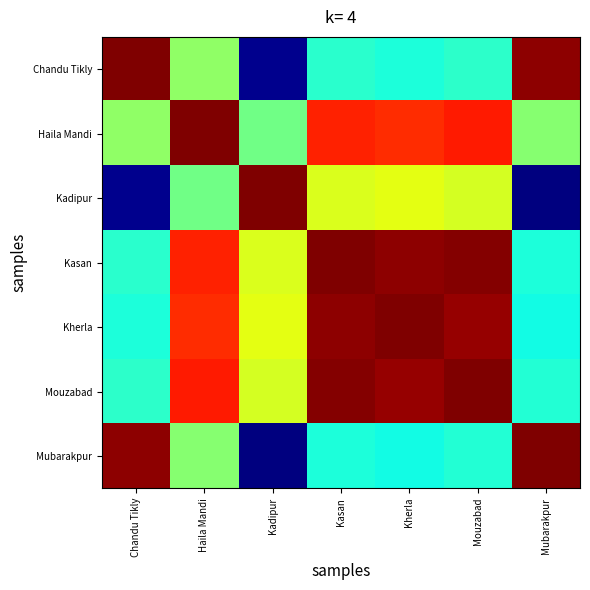

Which series changed the most between Mouzabad and Mubarakpur?

Kadipur